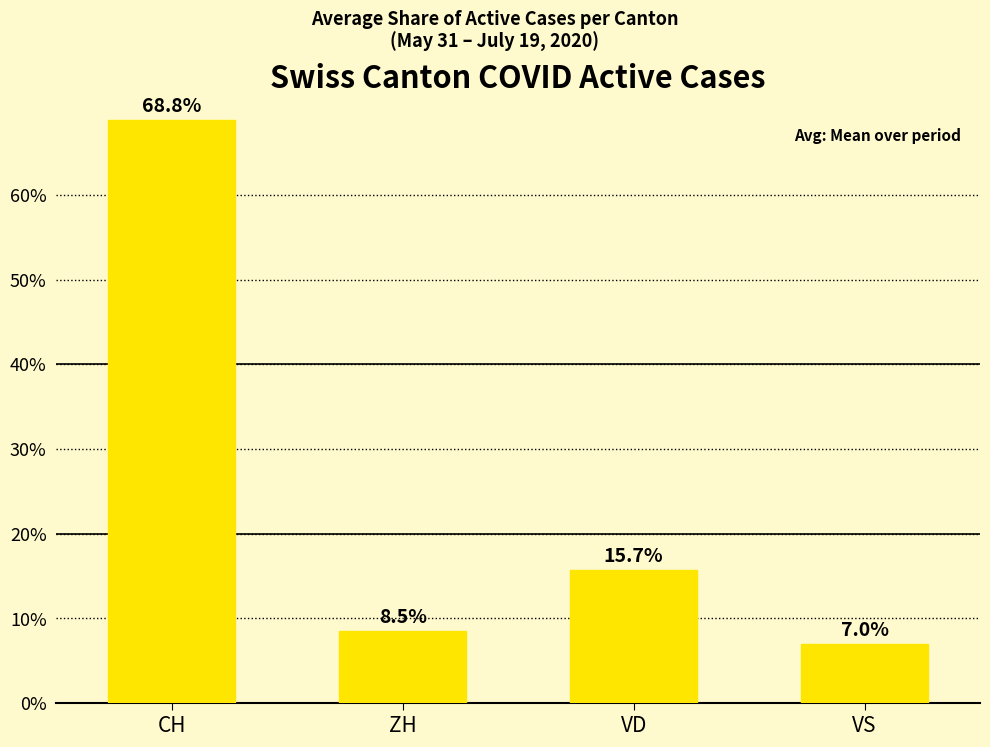

What value does the data have at ZH?

8.5